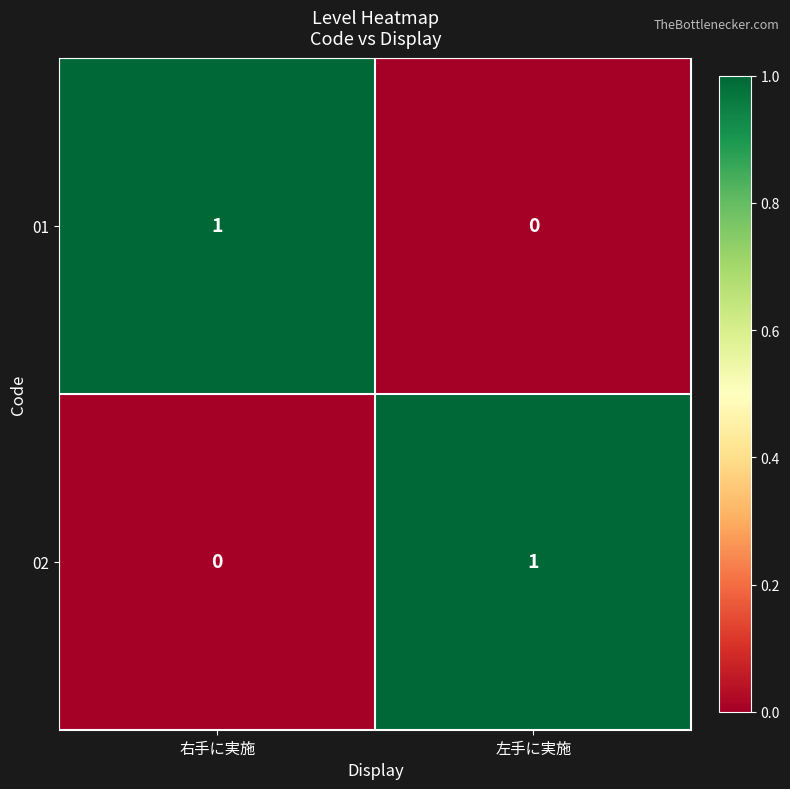

At which label does 01 reach its peak?

右手に実施